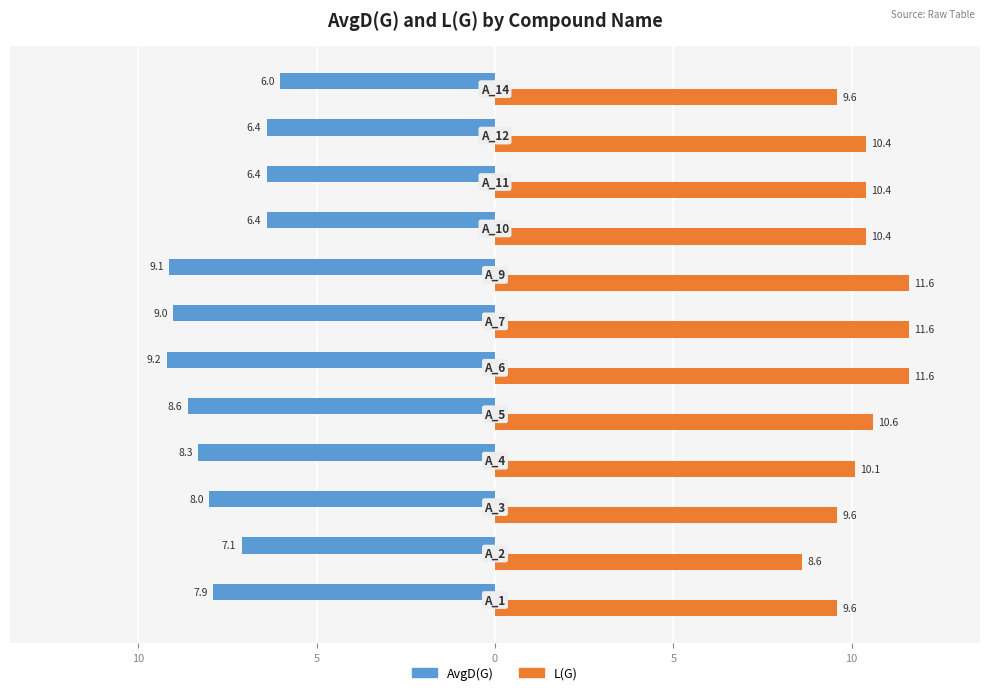

What are all the series names shown in the legend?

AvgD(G), L(G)